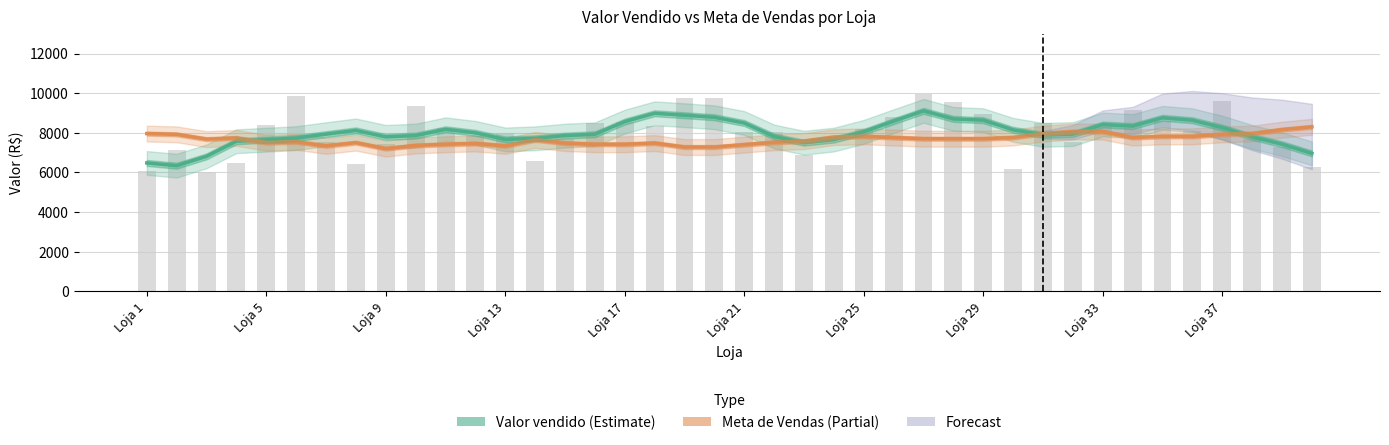

Which series changed the most between Loja 17 and 17?

Valor vendido (Estimate)